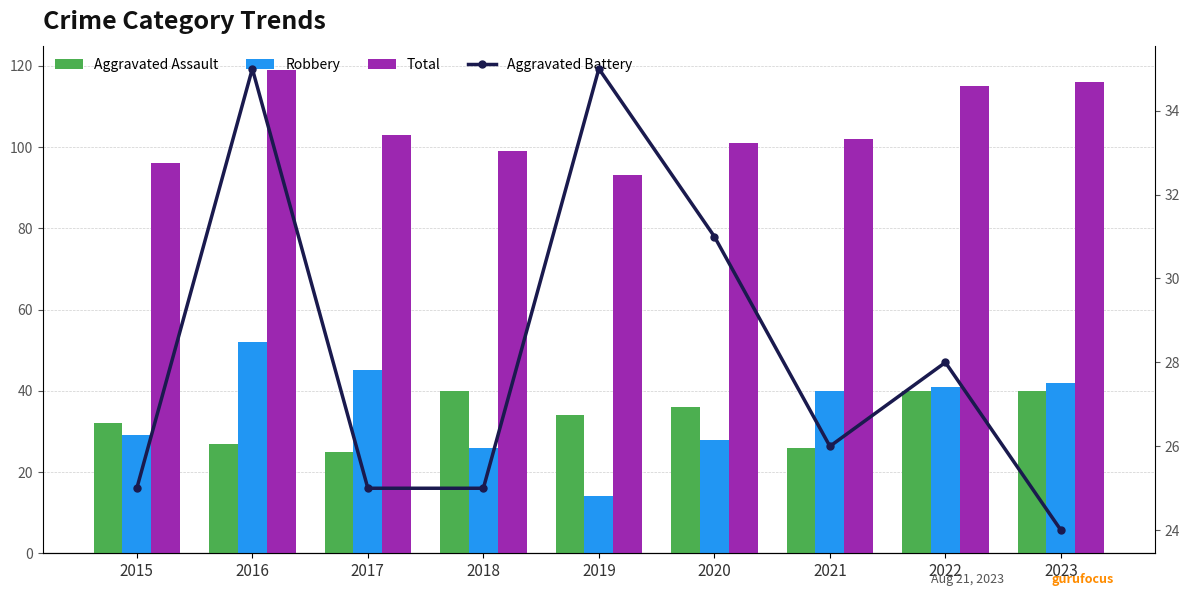

Does the chart contain any negative values?

No